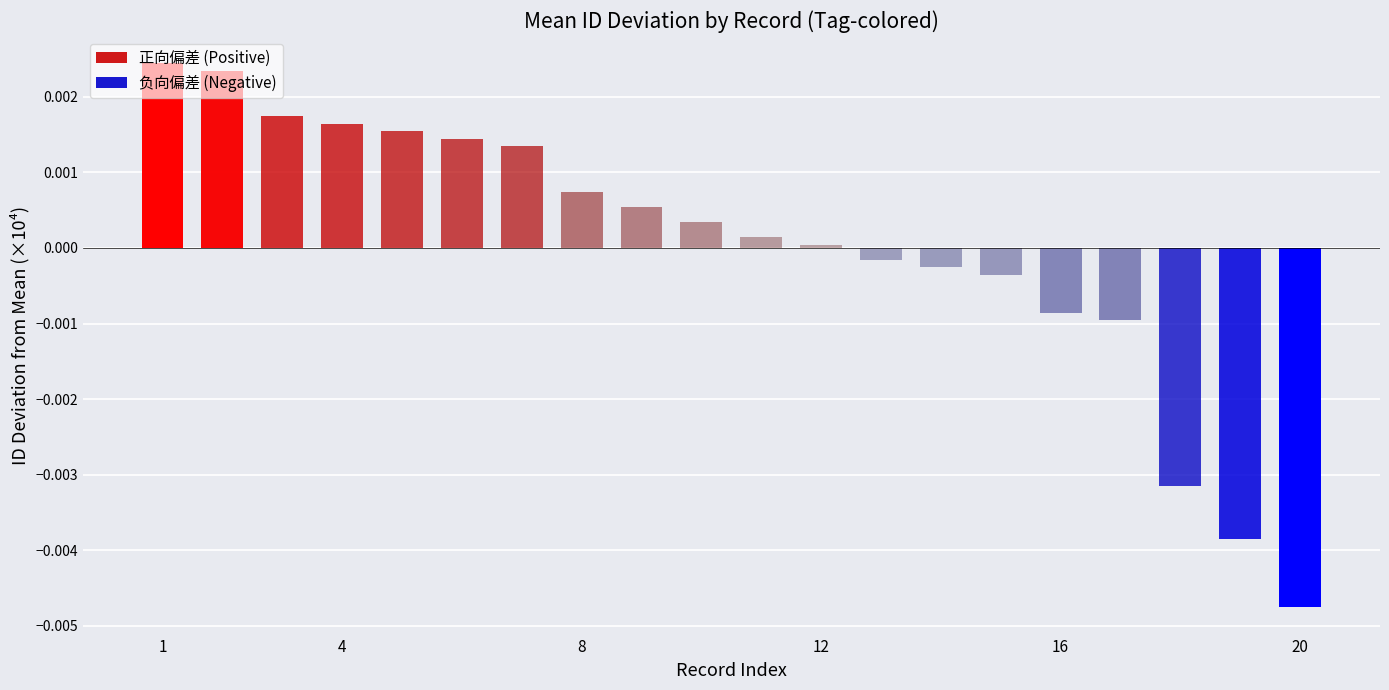

Which category has the highest value across all series?

1